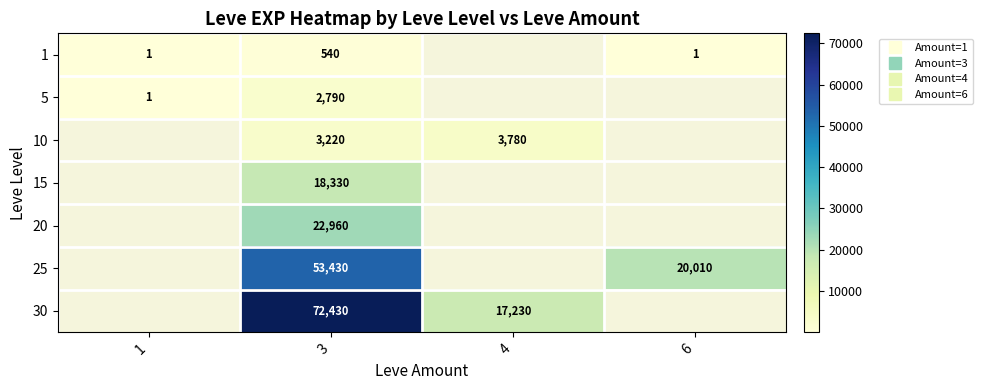

Which category has the lowest value in the 1 series?

1